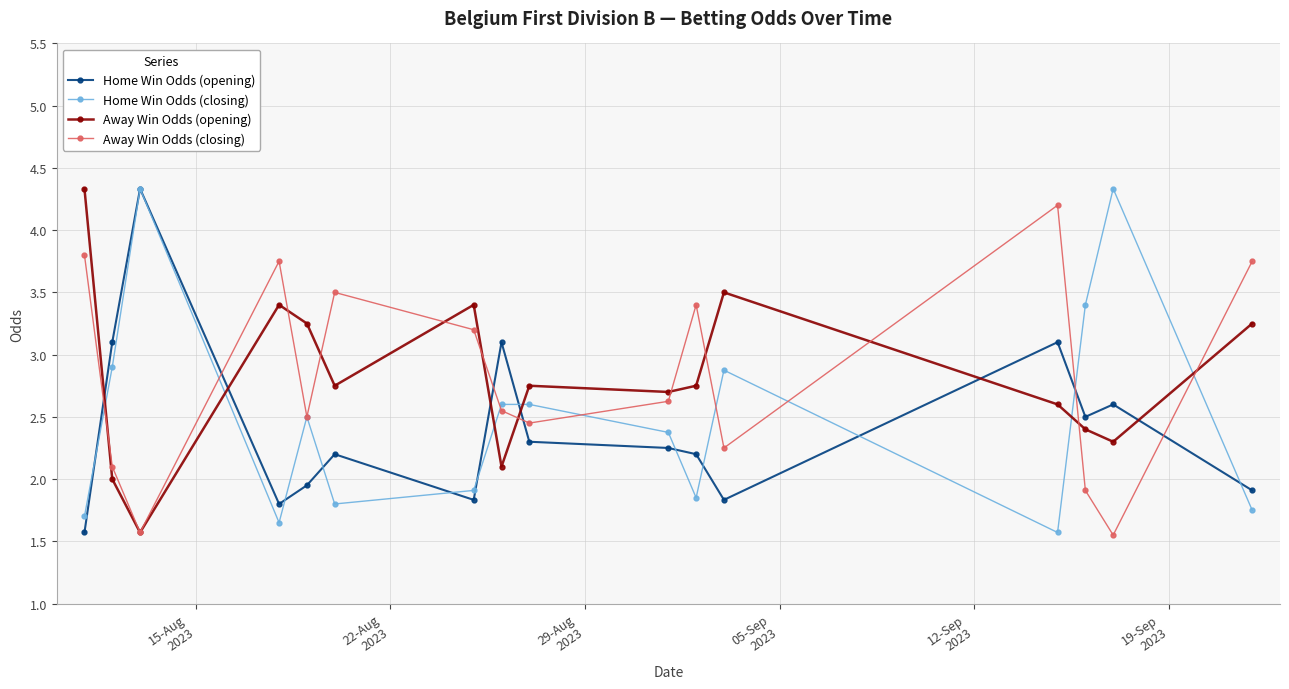

At how many categories does at least one series exceed 3?

14